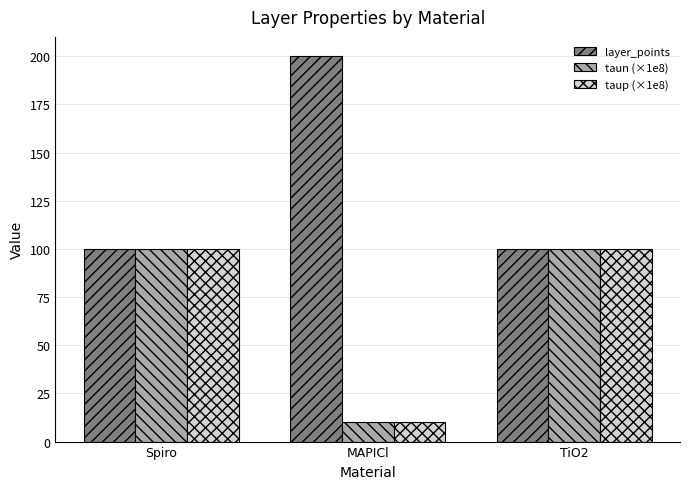

Are the bars grouped side by side (vs. stacked)?

Yes